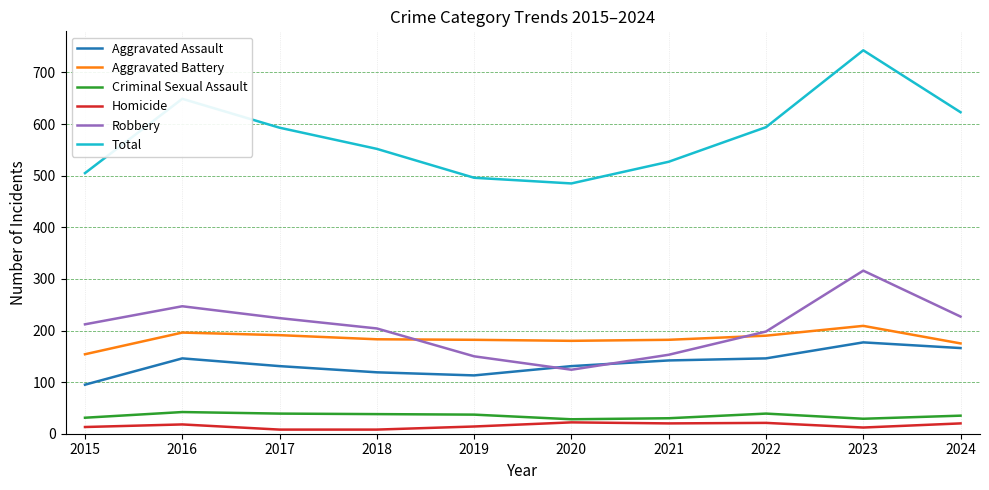

Is it true that Total equals 552 at 2018?

True